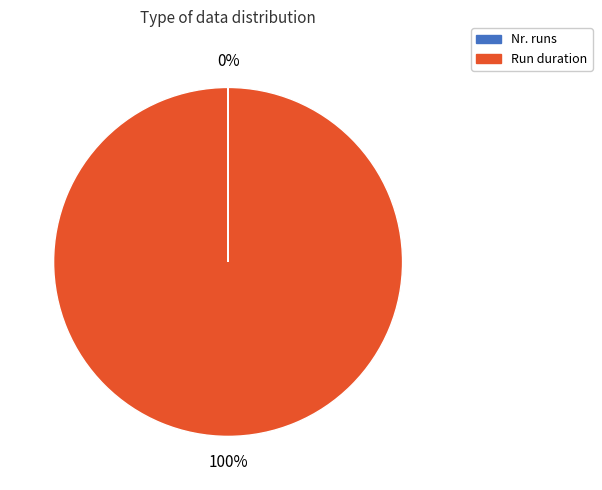

True or false: Run duration accounts for 100% of the total.

True